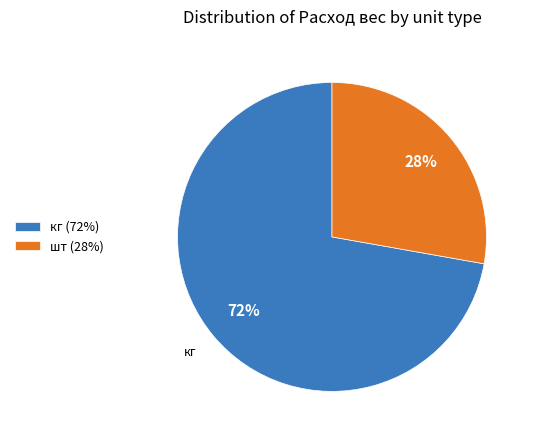

Rank the categories by value from highest to lowest.

кг (72%), шт (28%)